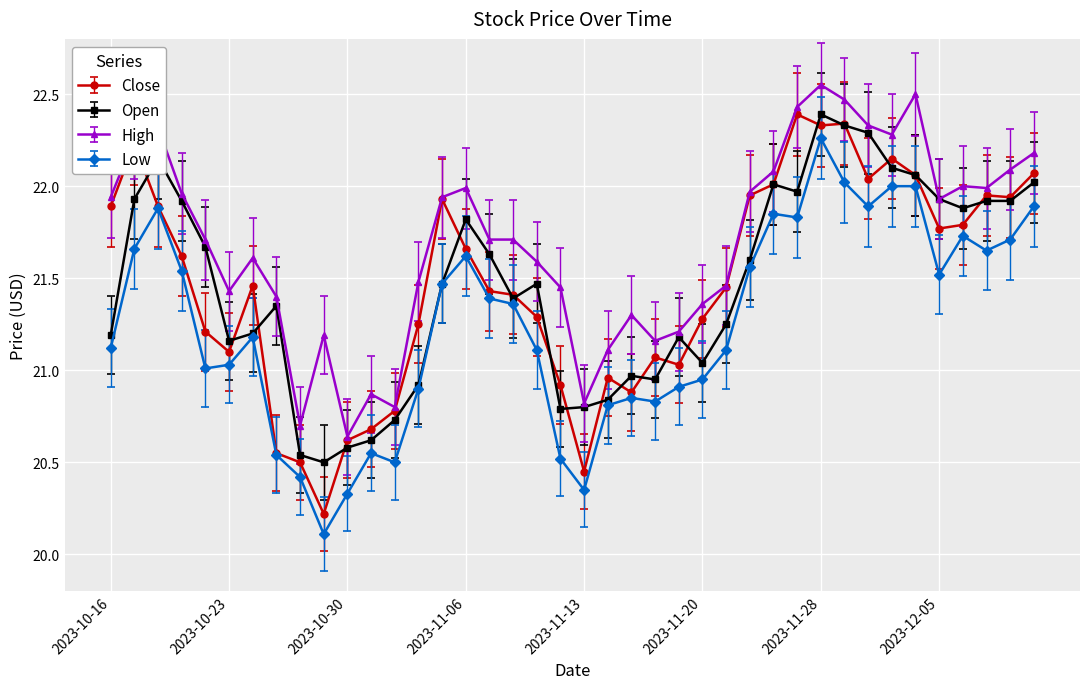

Which series has the largest total across all categories?

High